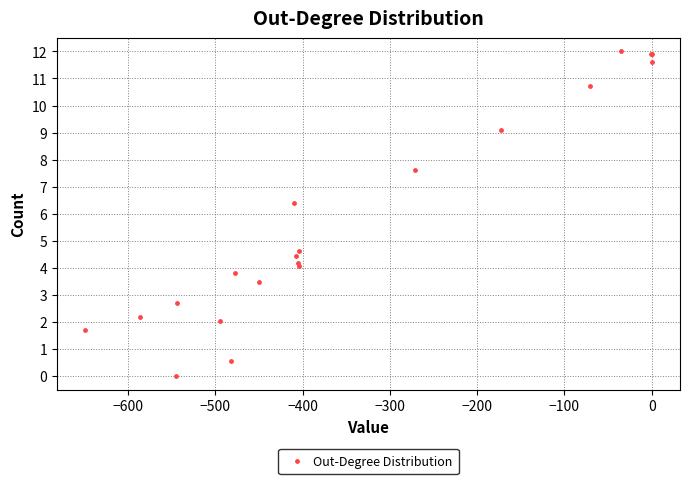

What Y value in the scatter plot is closest to 6?

6.4